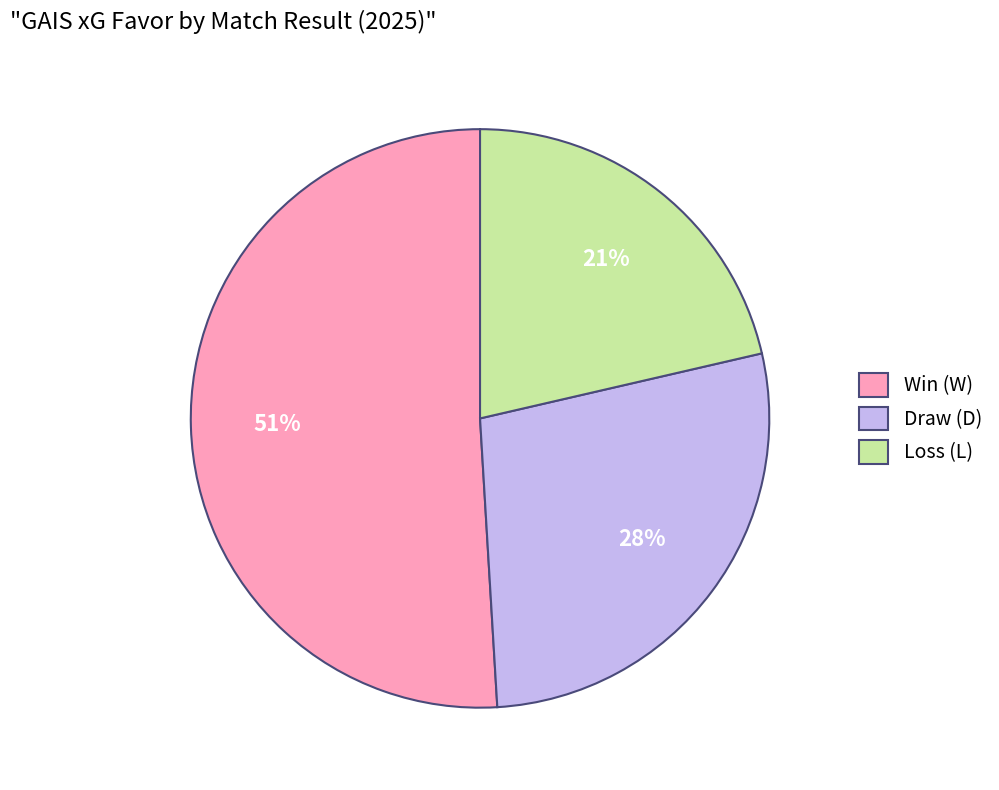

What percentage is the Win (W) slice, to the nearest percent?

51%